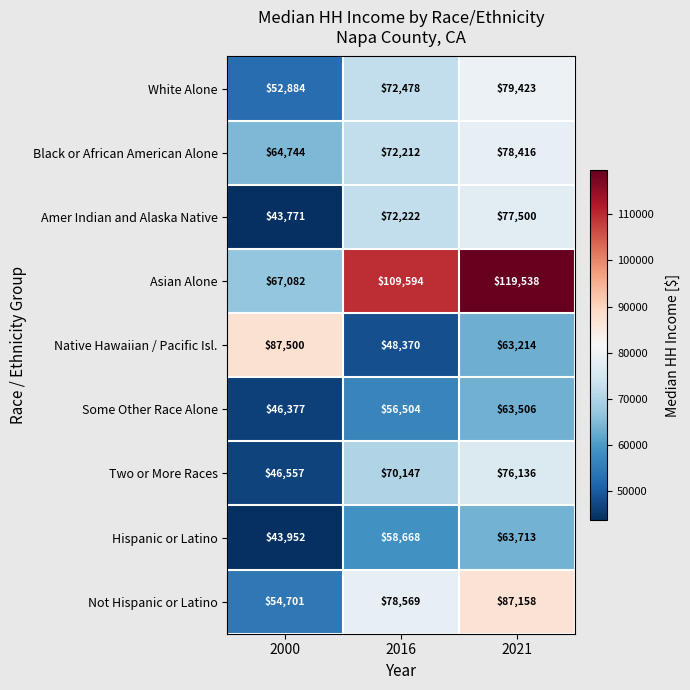

Reading left to right, what are all the values shown in this chart?

White Alone: 52884	72478	79423
Black or African American Alone: 64744	72212	78416
Amer Indian and Alaska Native: 43771	72222	77500
Asian Alone: 67082	109594	119538
Native Hawaiian / Pacific Isl.: 87500	48370	63214
Some Other Race Alone: 46377	56504	63506
Two or More Races: 46557	70147	76136
Hispanic or Latino: 43952	58668	63713
Not Hispanic or Latino: 54701	78569	87158